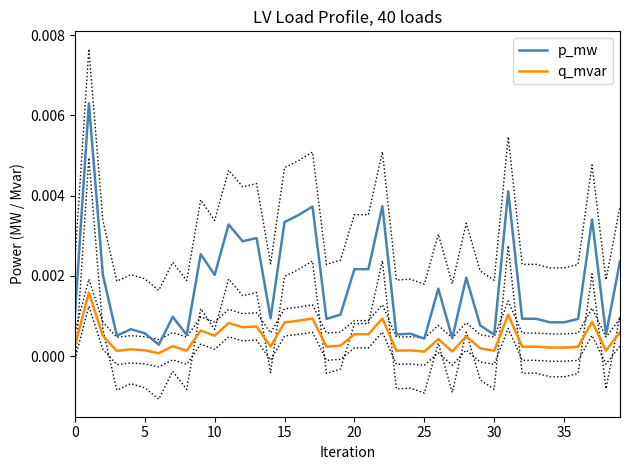

Count the number of data series in this chart.

2